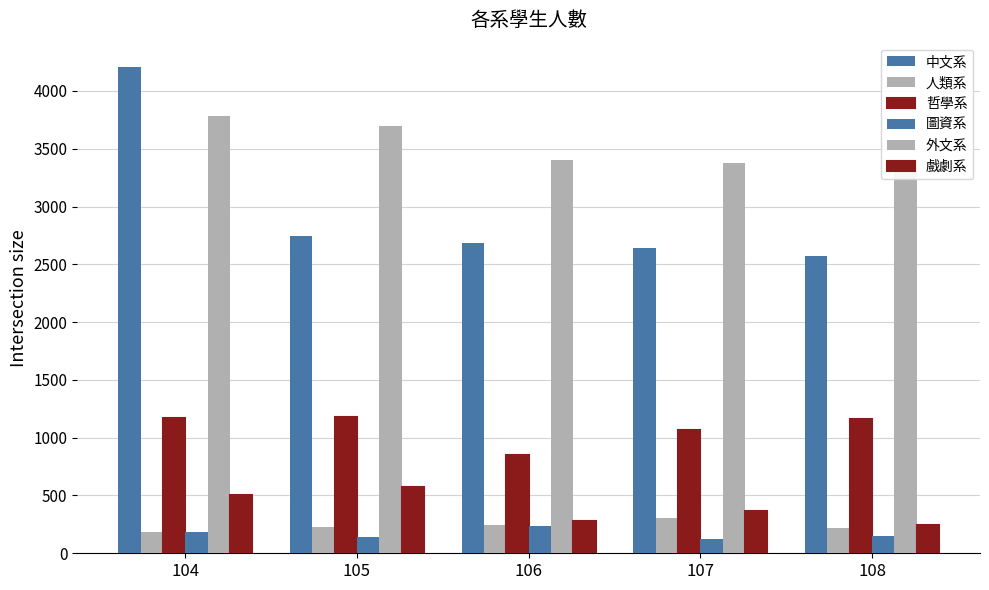

At which label does 哲學系 first exceed 1159?

104